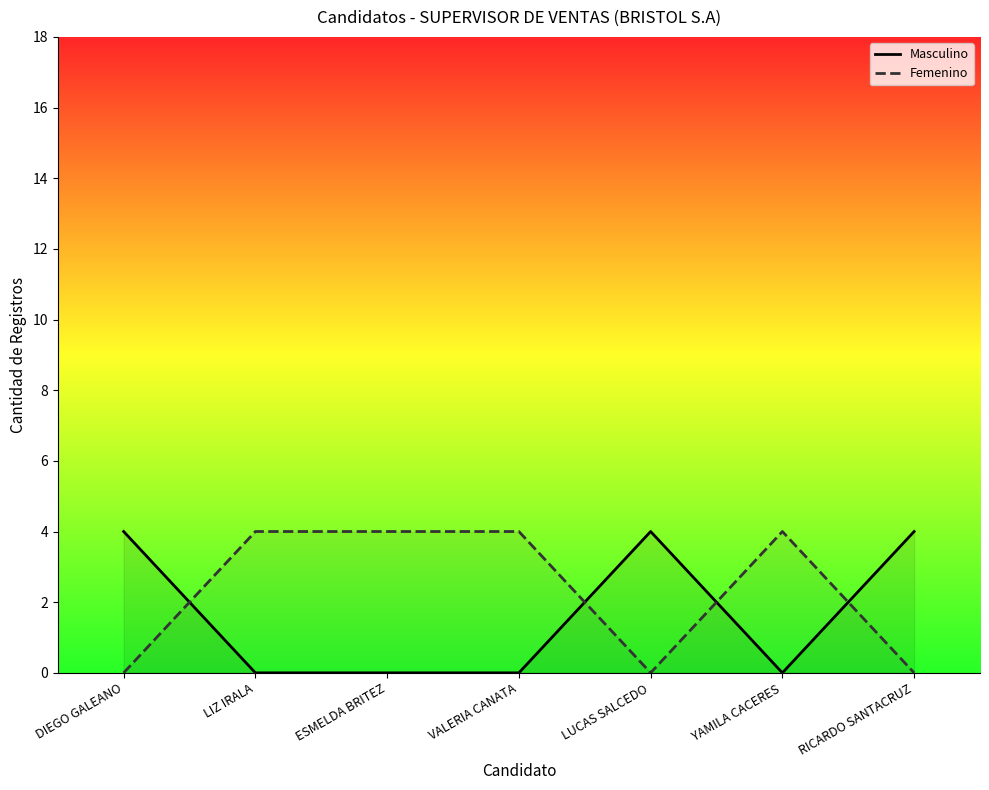

Does the chart have visible grid lines?

No